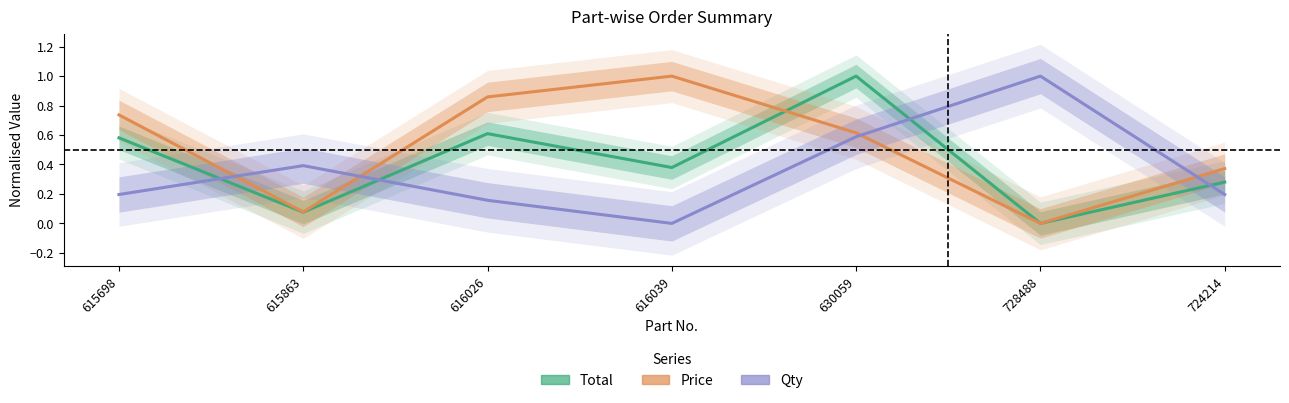

What is the label of the 7th point from the right?

615698